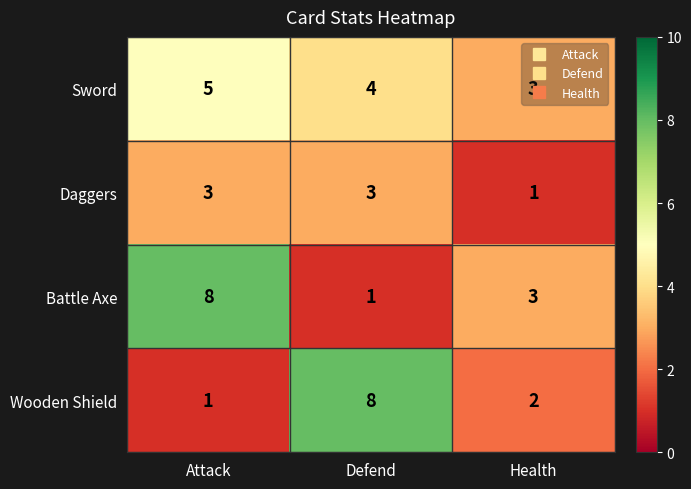

What is the maximum value for Battle Axe?

8